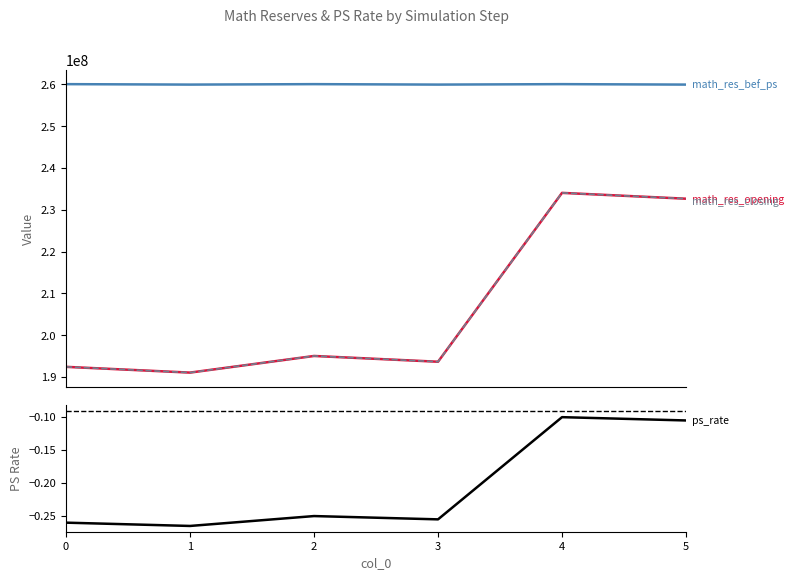

True or false: ps_rate and math_res_closing intersect in this chart.

False